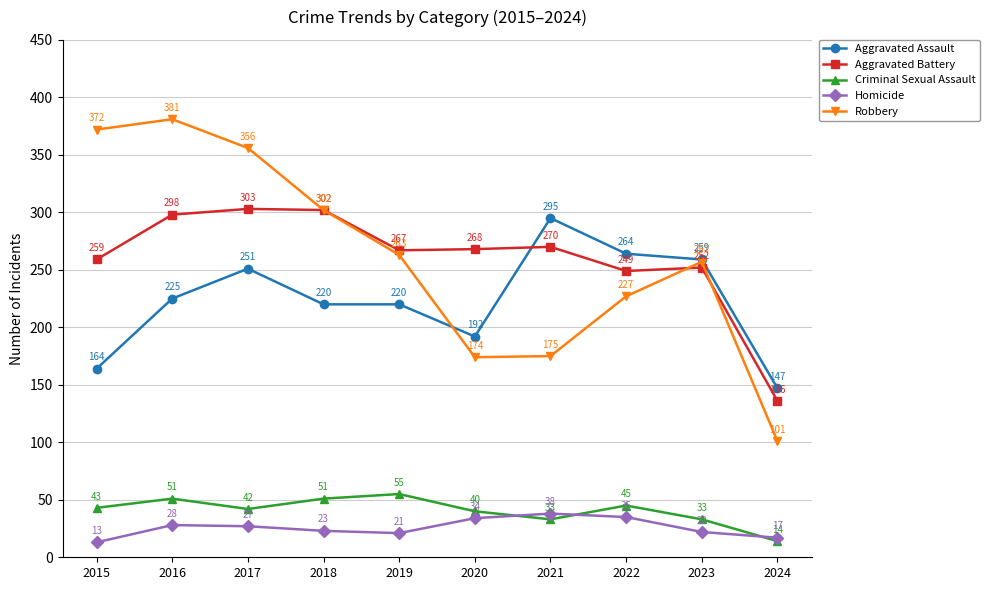

Does the chart have visible grid lines?

Yes